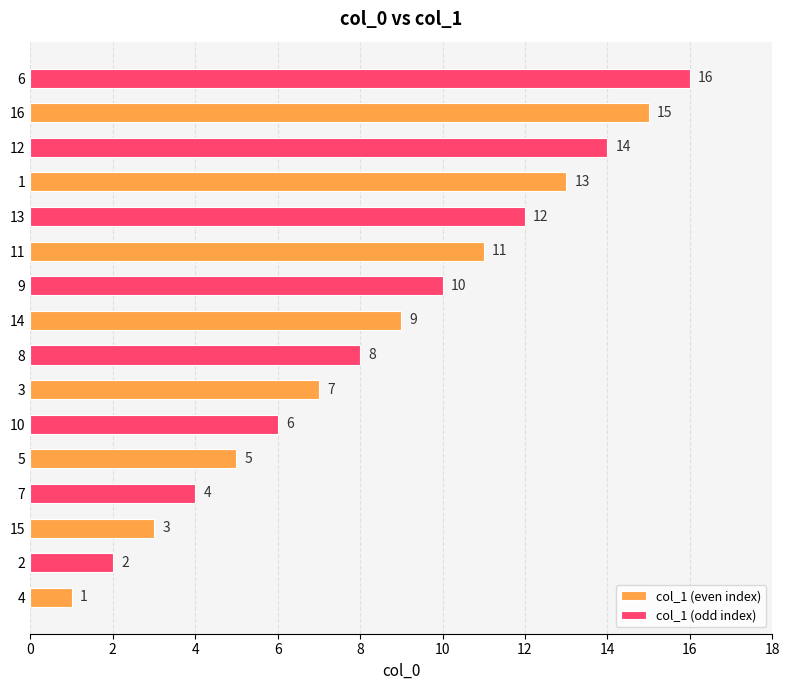

What value does the col_1 (odd index) series have at 14, to the nearest 5?

10